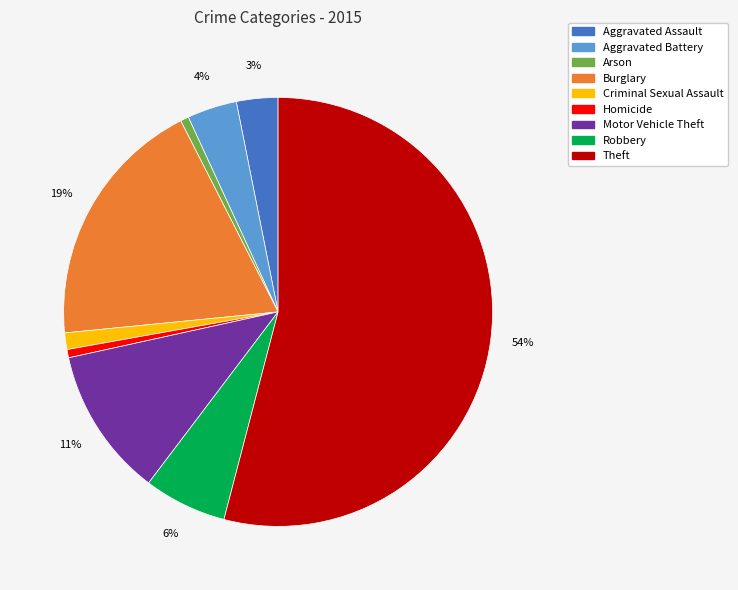

What percentage is the Burglary slice, to the nearest percent?

19%